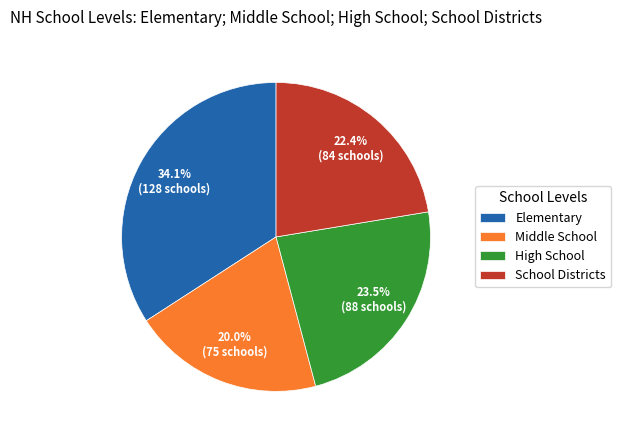

Which has a higher value, School Districts or High School?

High School